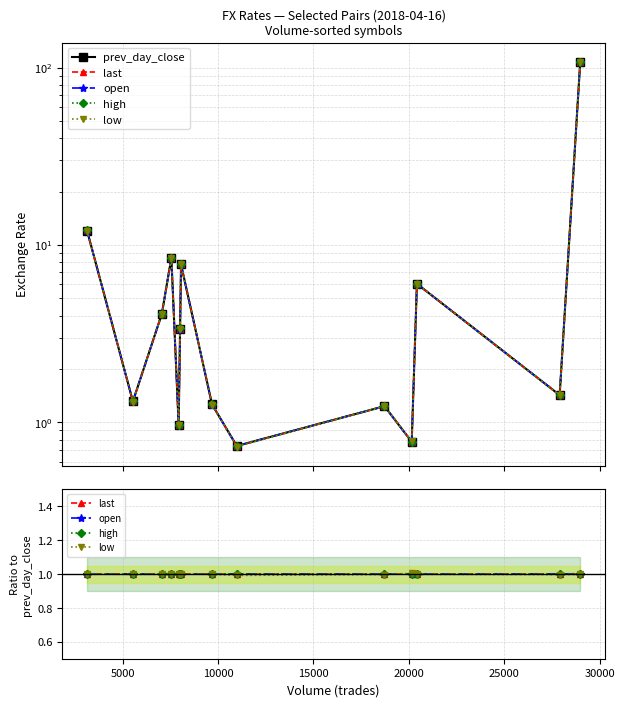

Is this an area chart (filled region under the line)?

No